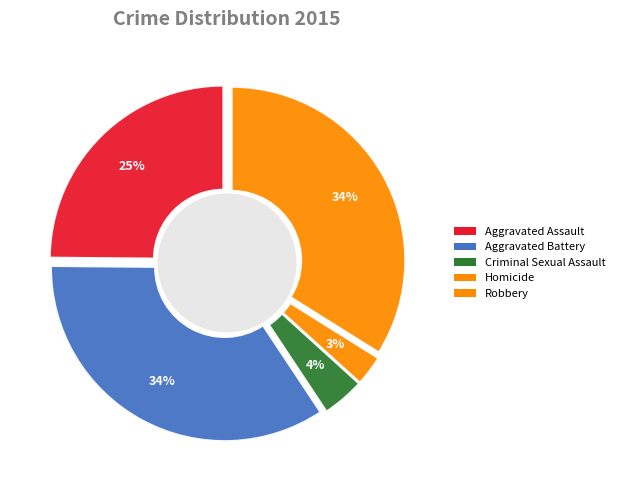

What percentage is NOT represented by Aggravated Assault?

75.1%